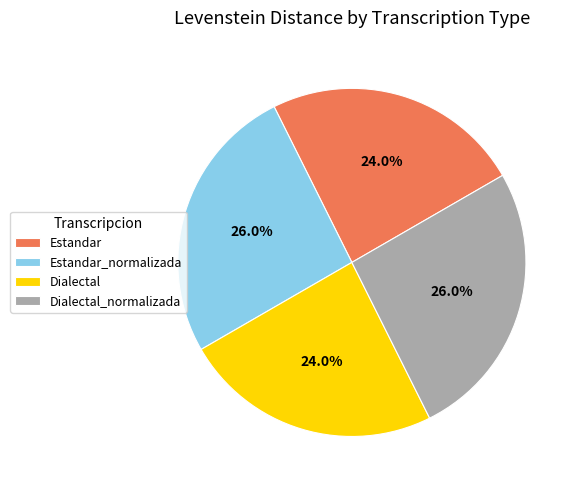

Combined, do Dialectal_normalizada and Estandar_normalizada account for over 50%?

Yes